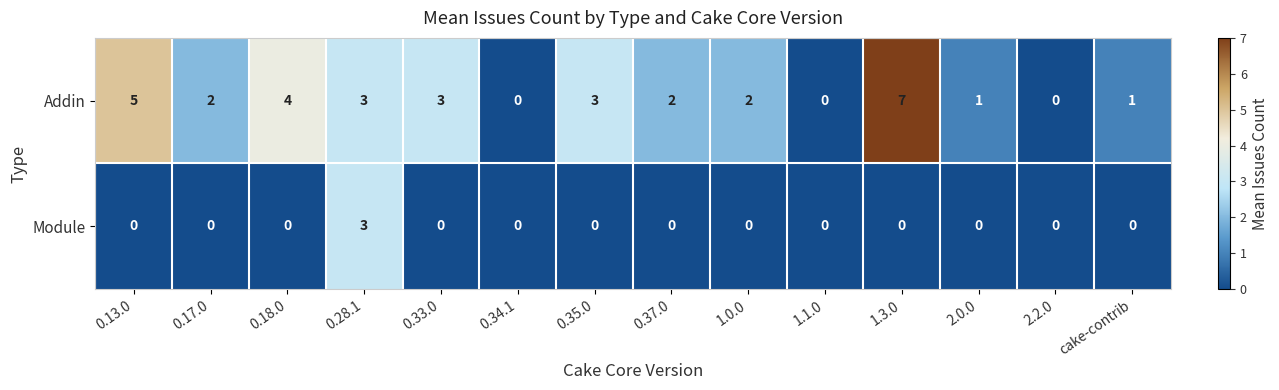

List the series in order of their peak value, lowest first.

Module, Addin